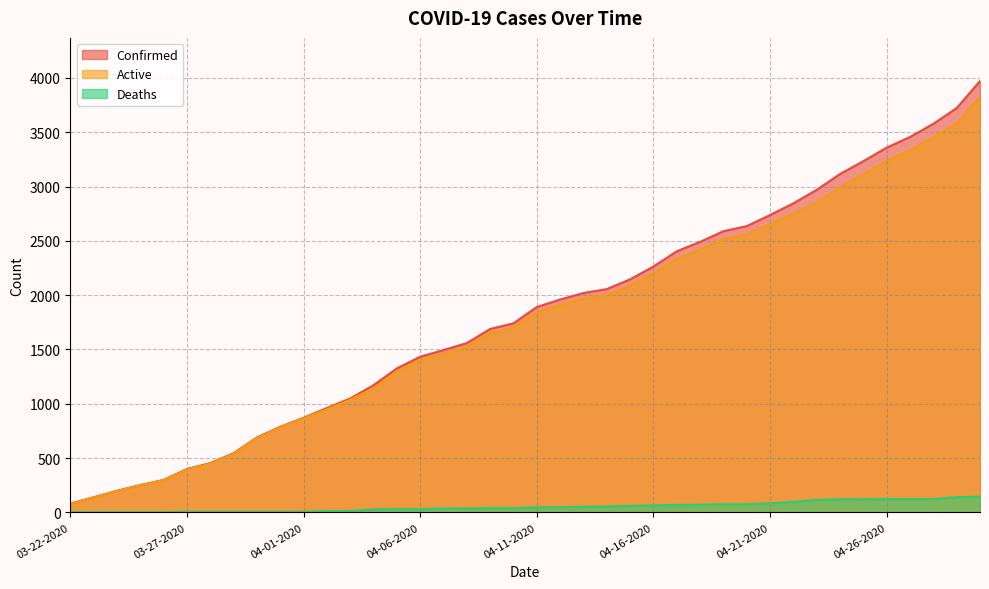

True or false: Active has more than 2 points higher than both neighbors.

False